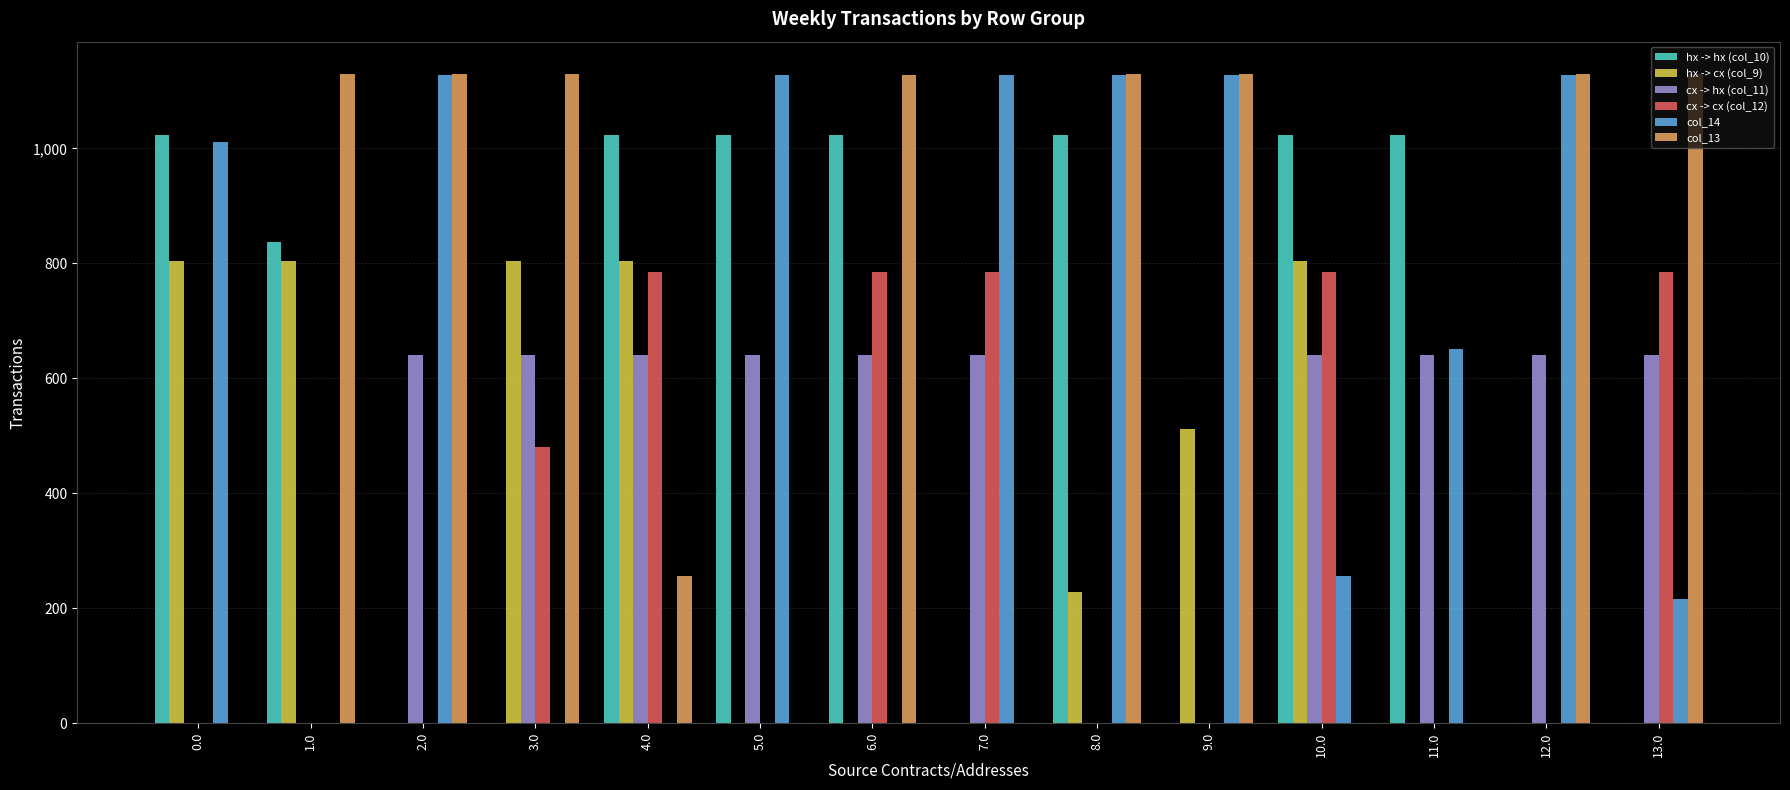

What are all the series names shown in the legend?

hx -> hx (col_10), hx -> cx (col_9), cx -> hx (col_11), cx -> cx (col_12), col_14, col_13